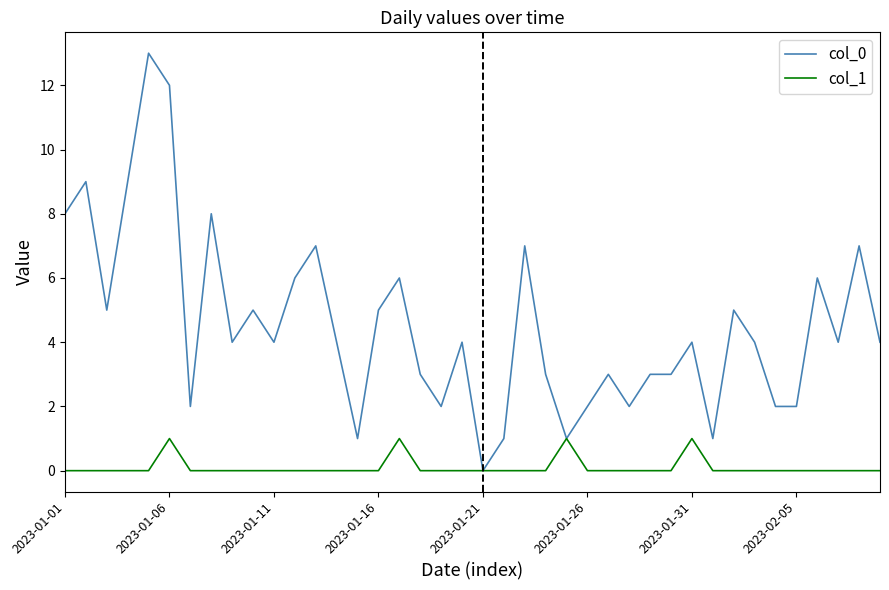

What are all the series names shown in the legend?

col_0, col_1